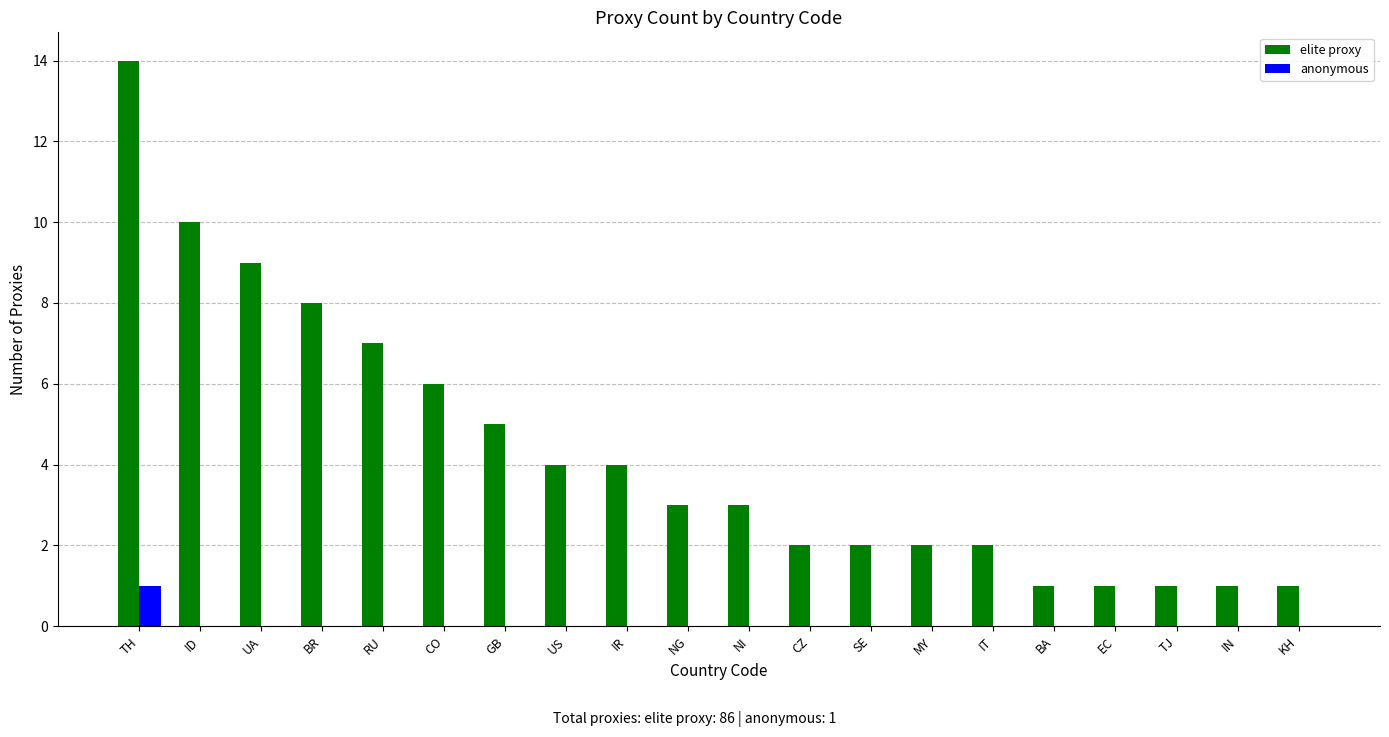

Between TH and KH, which series saw the biggest shift?

elite proxy